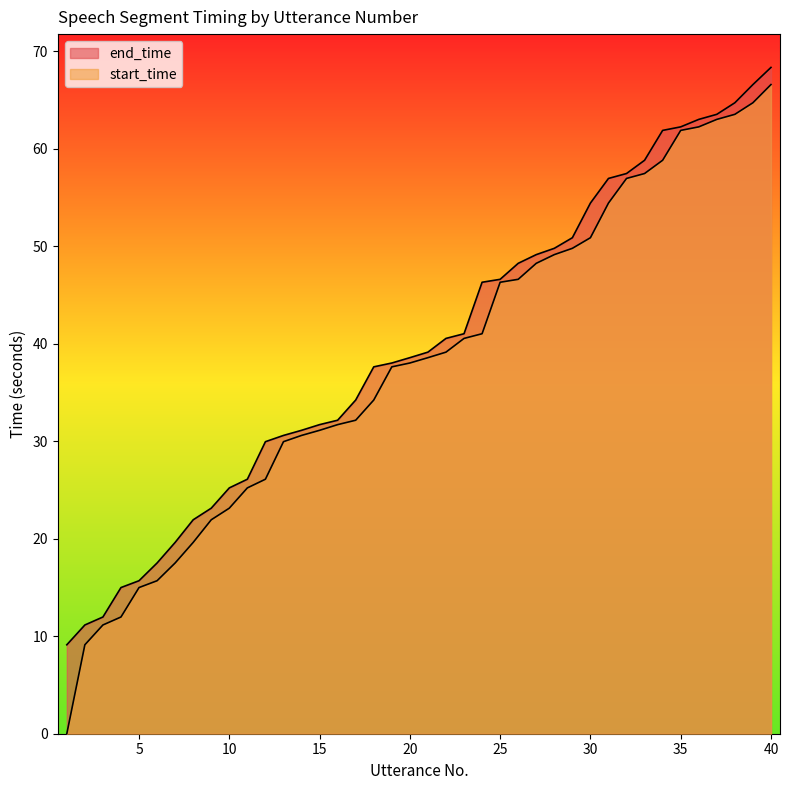

At which category is the sum across all series the highest?

40